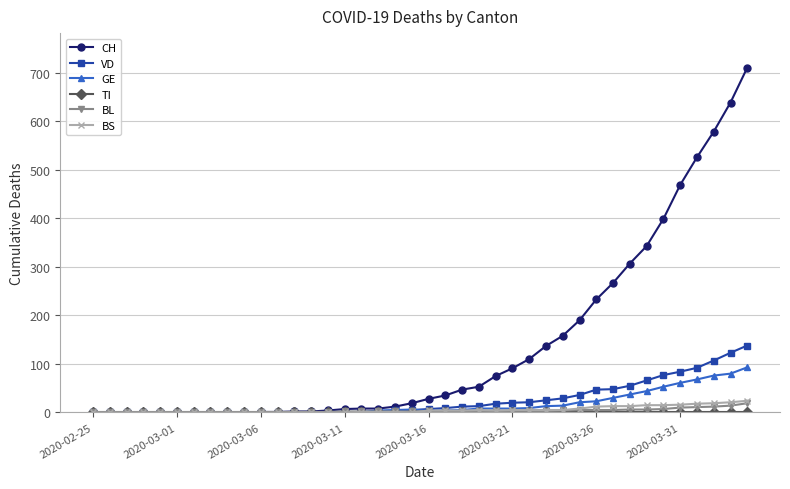

In VD, how many points are higher than both neighbors (excluding endpoints)?

1